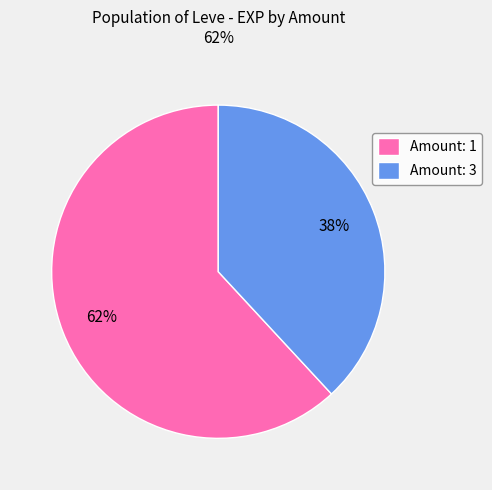

To the nearest percent, what is the difference between the largest and smallest slice percentages?

24%